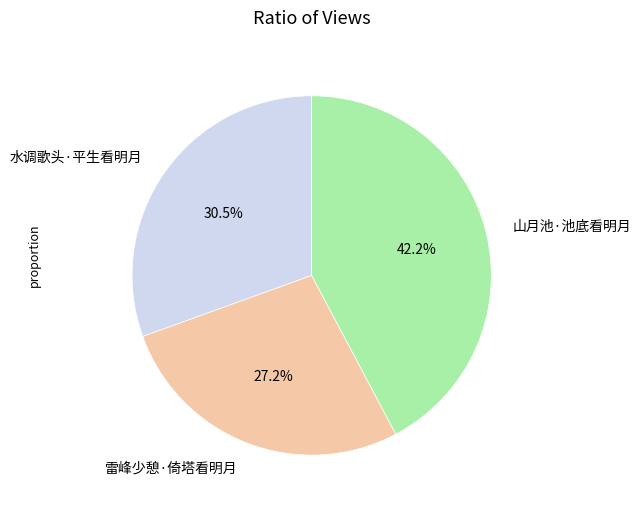

Which category has the smallest portion of the pie?

雷峰少憩·倚塔看明月